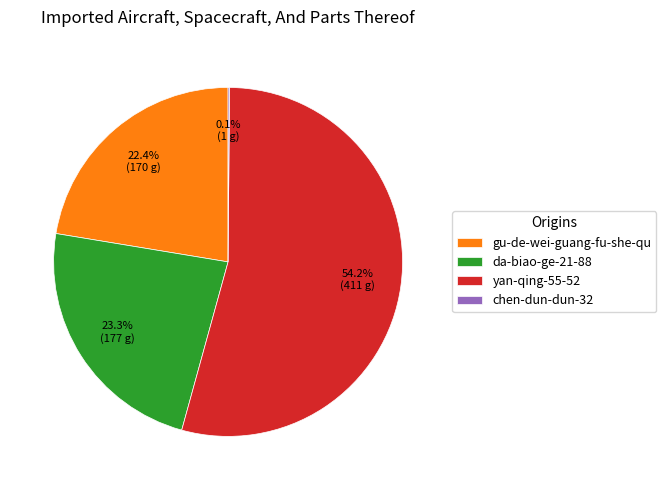

What percentage is the yan-qing-55-52 slice, to the nearest percent?

54%